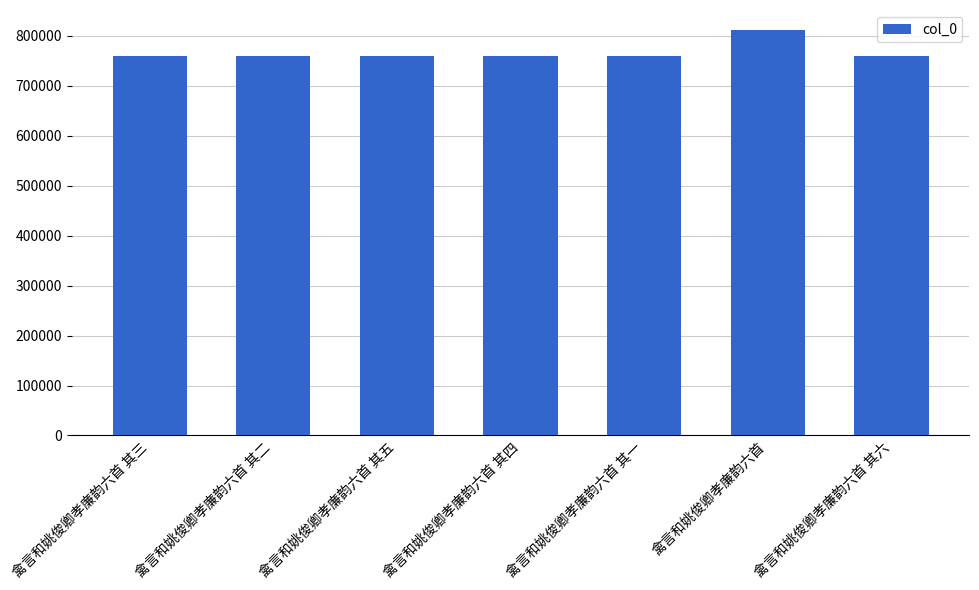

What is the label of the 1st bar from the left?

禽言和姚俊卿孝廉韵六首 其三